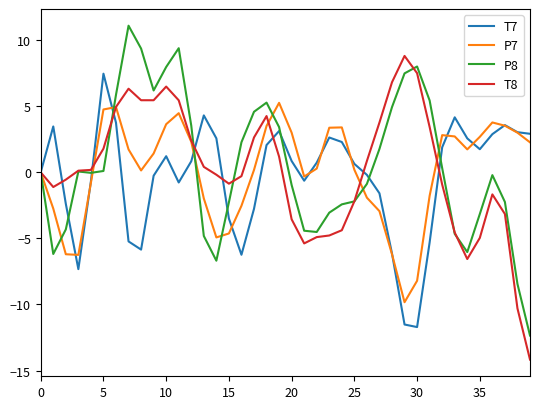

Which series has the largest total across all categories?

P8